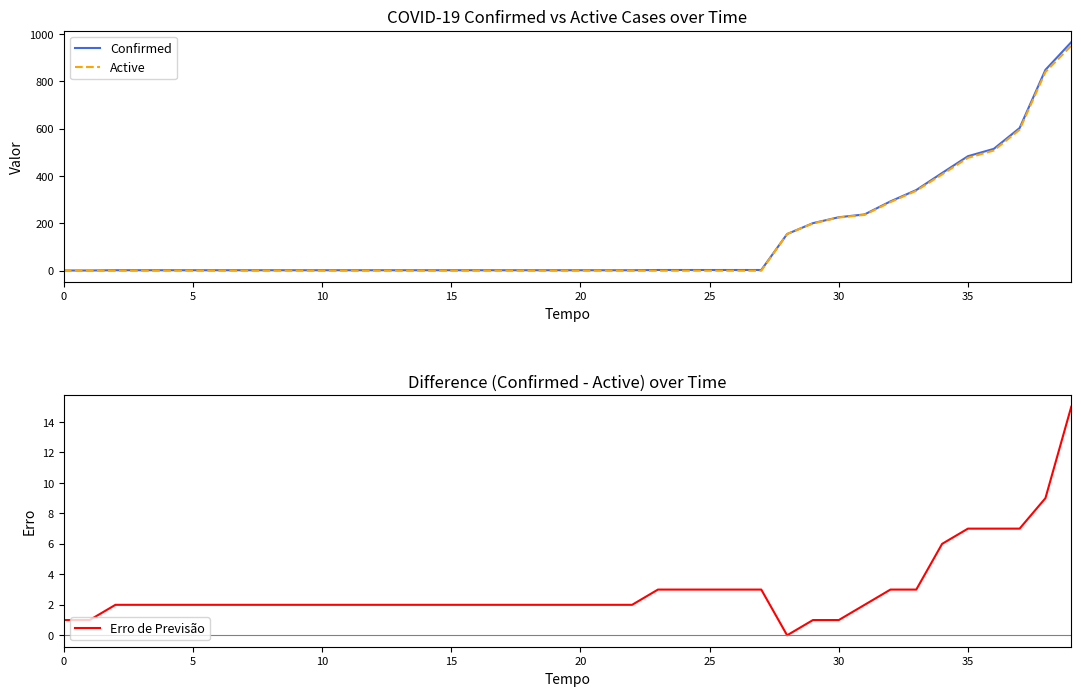

What is the label of the 21st point from the left?

20